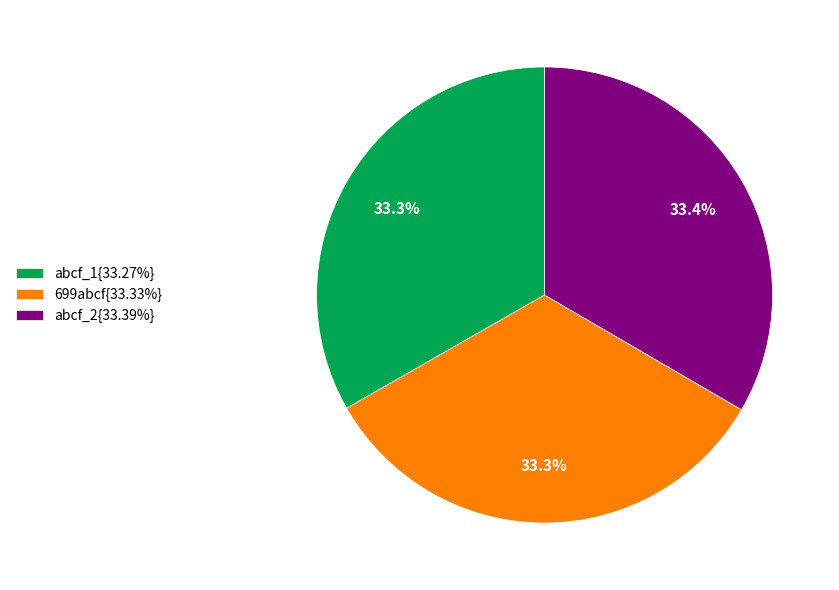

Approximately how many times larger is the value at abcf_2{33.39%} compared to 699abcf{33.33%}?

1.0